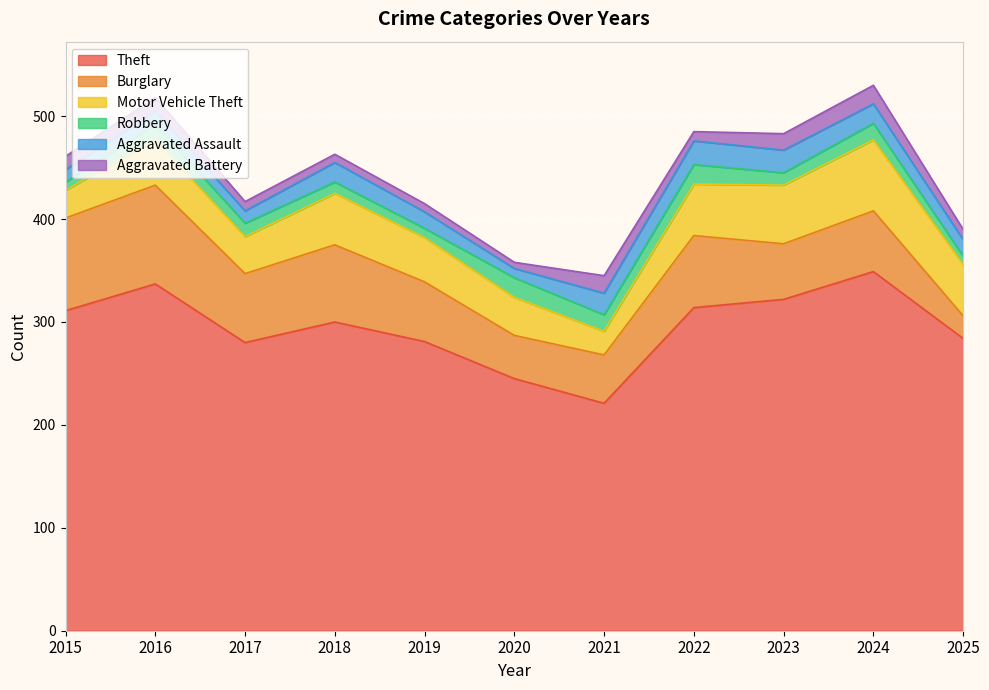

True or false: Burglary and Aggravated Battery intersect in this chart.

False